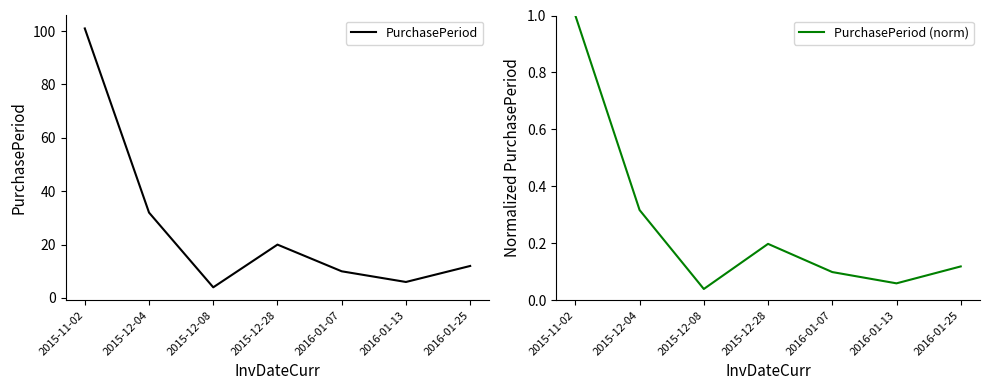

What position from the left is 2016-01-07?

5